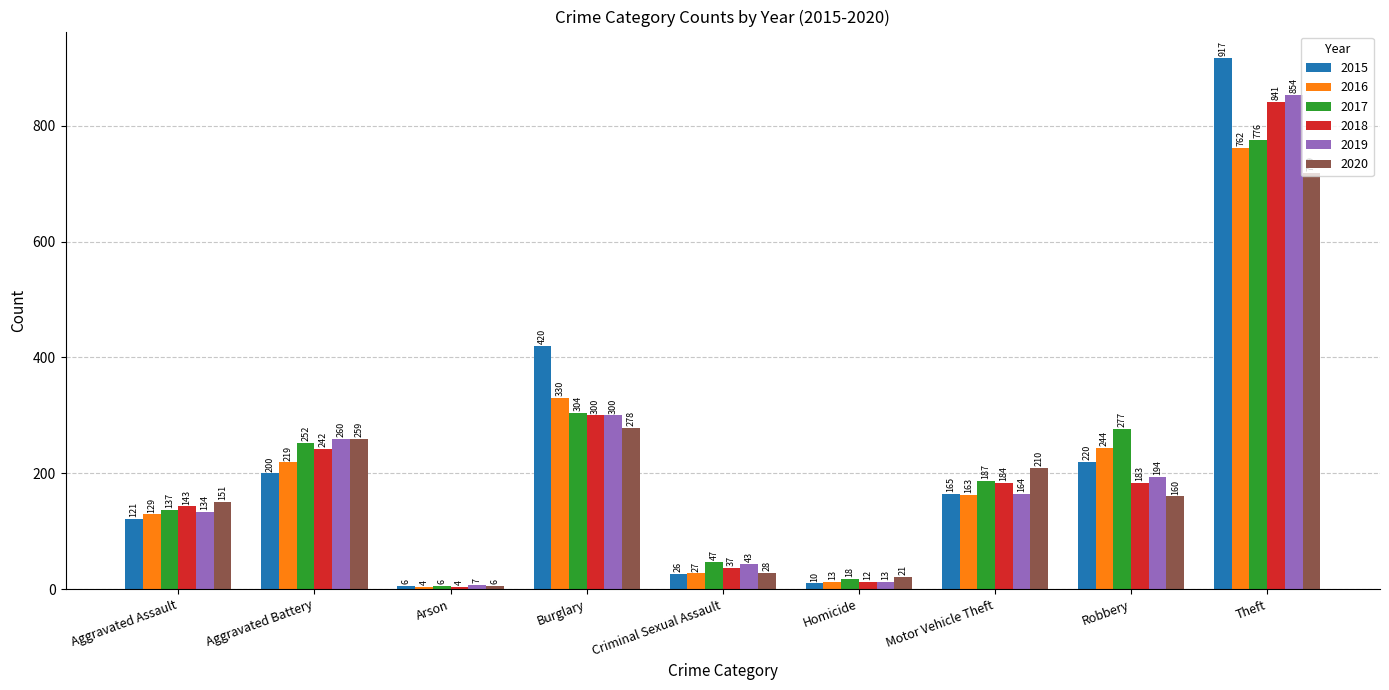

How many groups of bars are there?

9